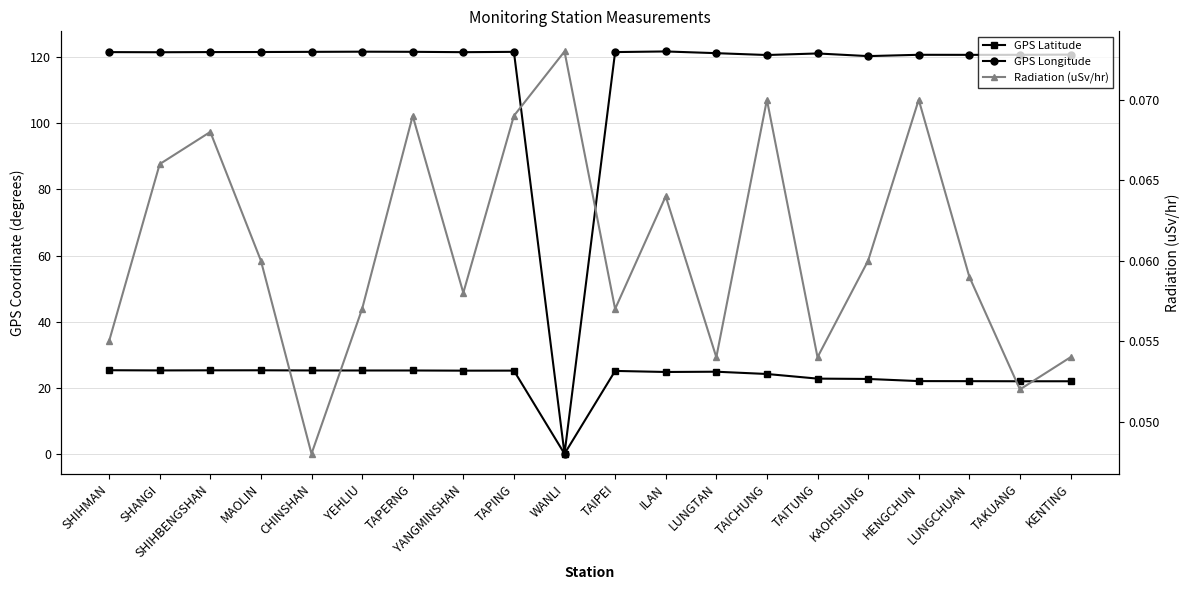

What is the spread (max minus min) of values at HENGCHUN?

120.7